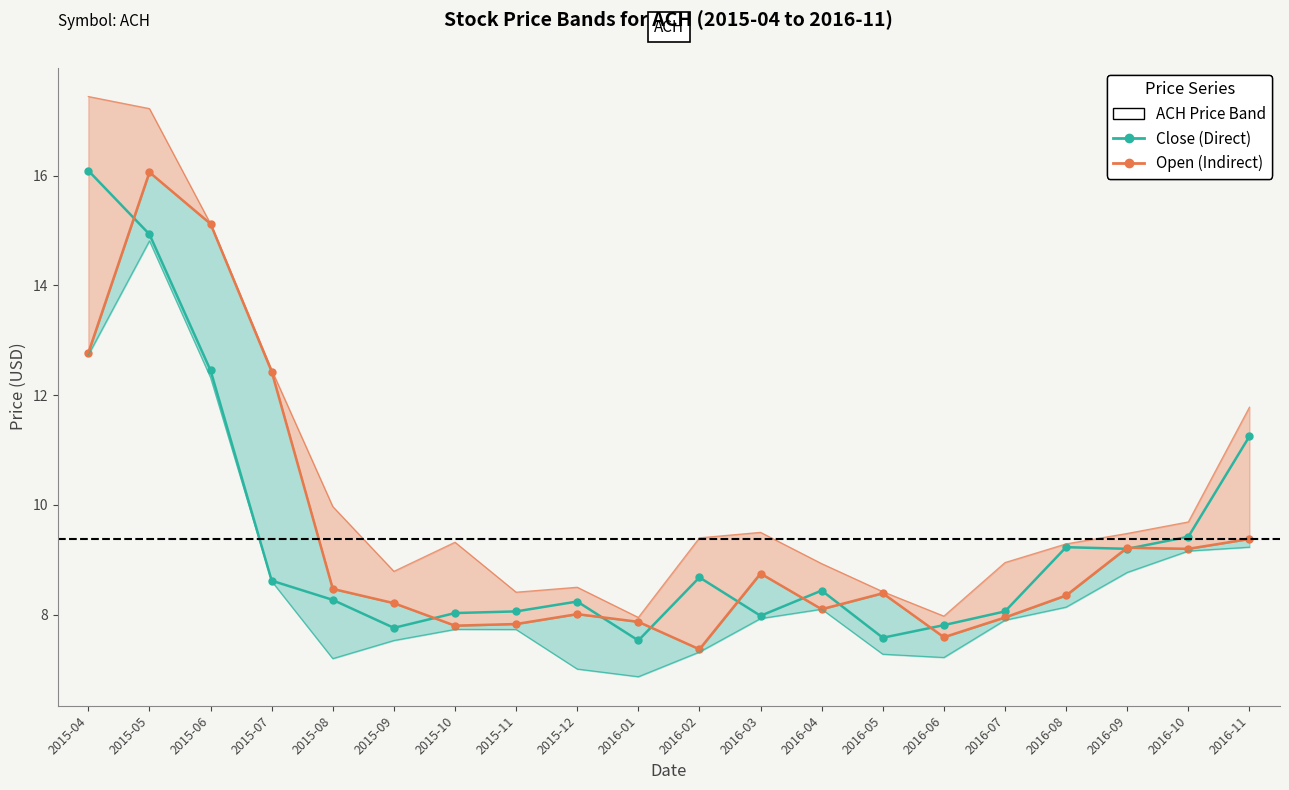

Which series has the largest range (max minus min)?

Open (Indirect)